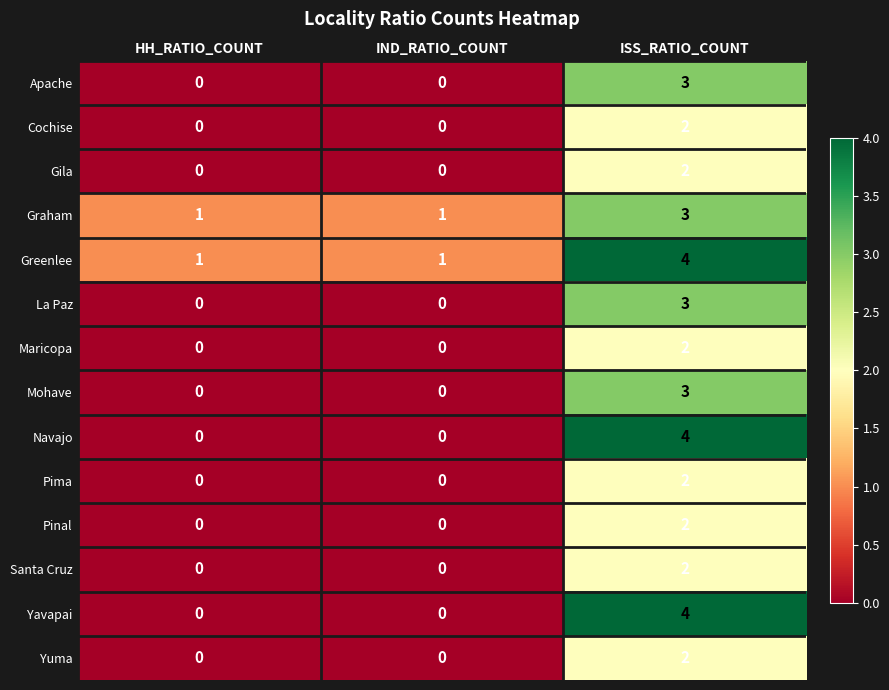

At which category is the sum across all series the highest?

ISS_RATIO_COUNT